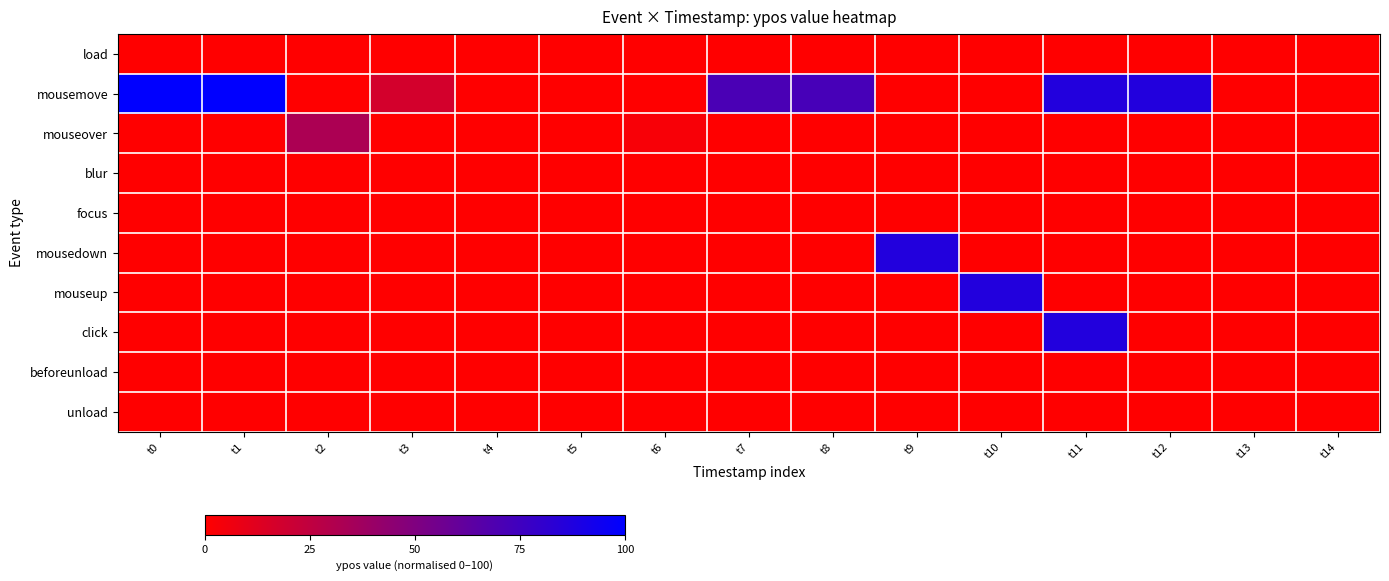

At t3, list the series in order from smallest to largest.

load, mouseover, blur, focus, mousedown, mouseup, click, beforeunload, unload, mousemove